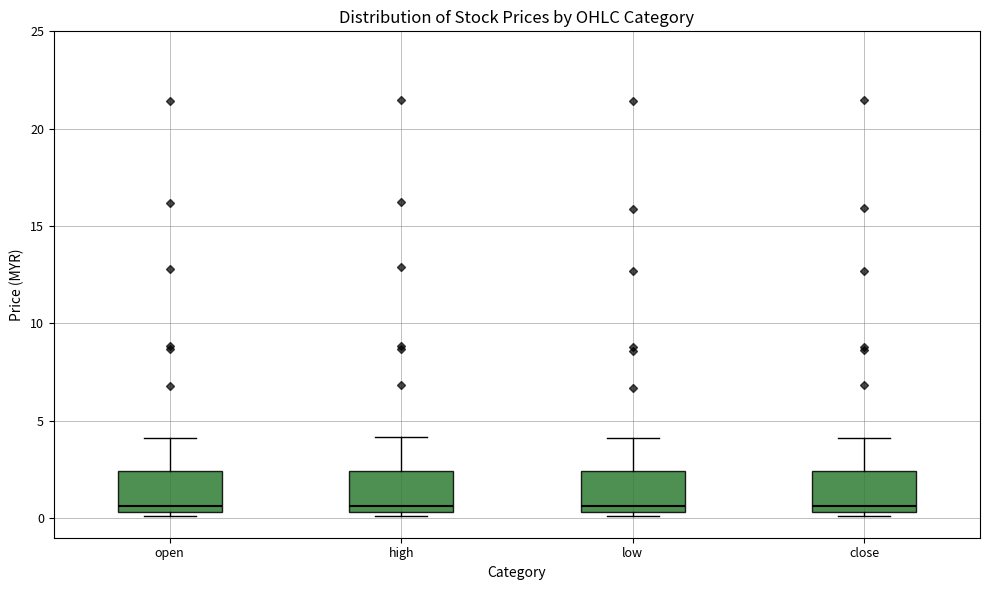

Where does the upper whisker of the box for open end on the y-axis? The values are not printed on the chart, so give them approximately, as read against the axis.

4.0